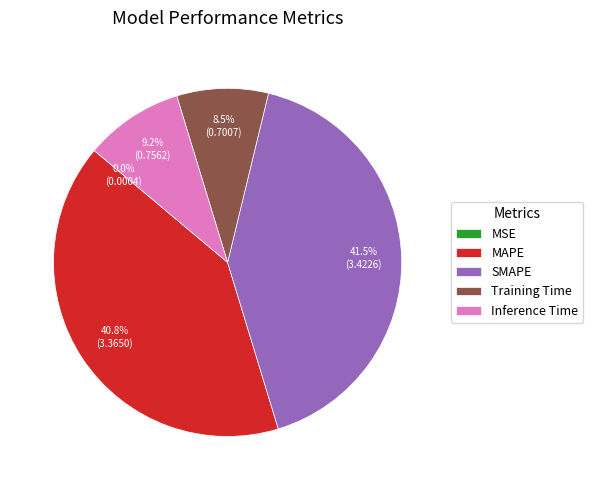

Which slice is the largest?

SMAPE